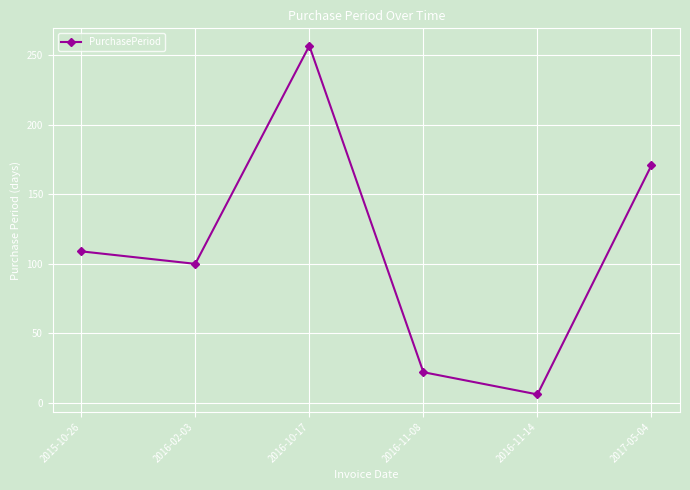

Where is the data nearest to the value 131?

2015-10-26